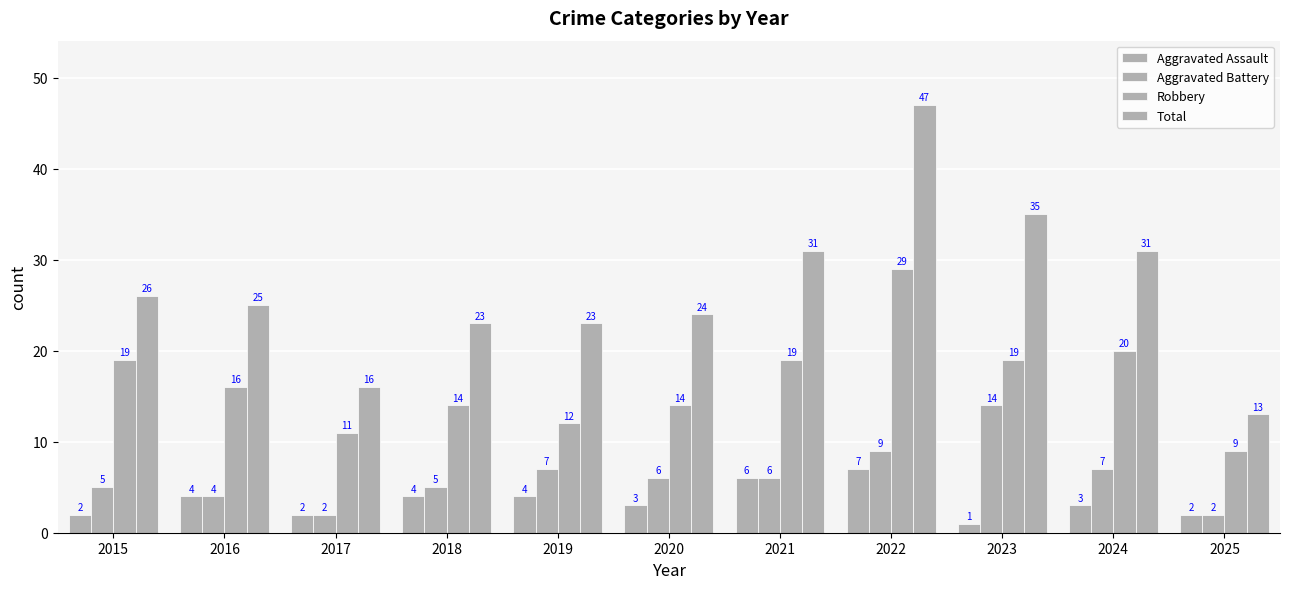

How many values in the Robbery series are below 16?

5